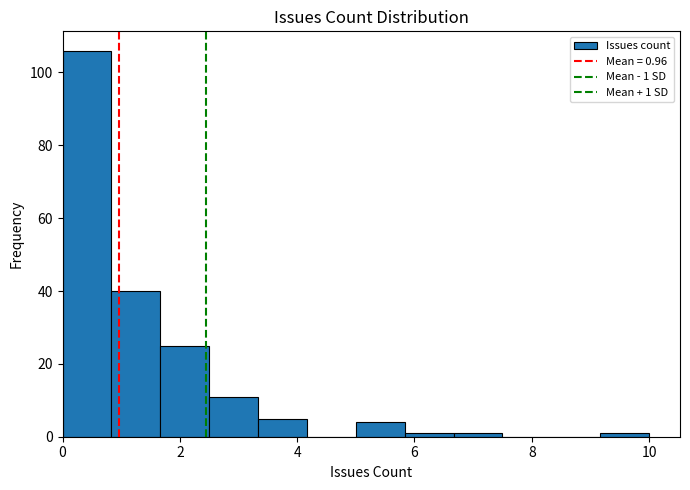

Which range on the x-axis has the tallest bar?

0.0 to 0.8